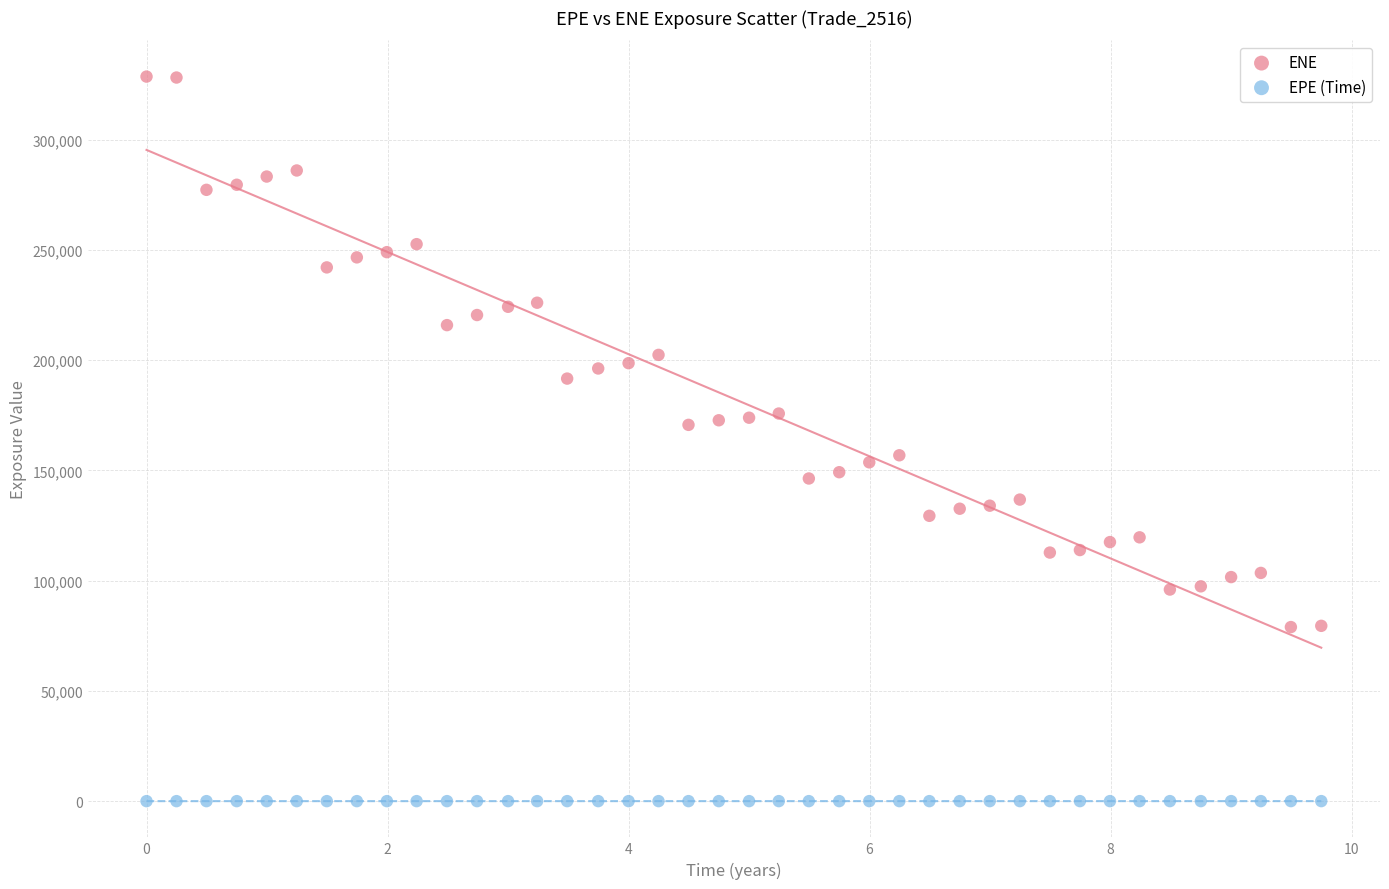

Which series contains the highest Y value?

ENE